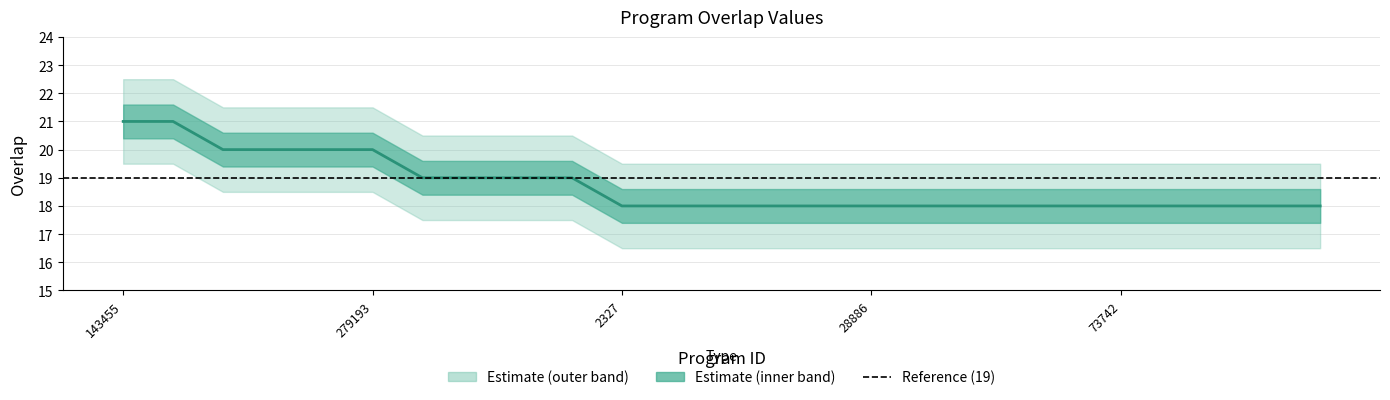

Reading right to left, list all the values displayed in this chart.

18	18	18	18	18	18	18	18	18	18	18	18	18	18	18	19	19	19	19	20	20	20	20	21	21